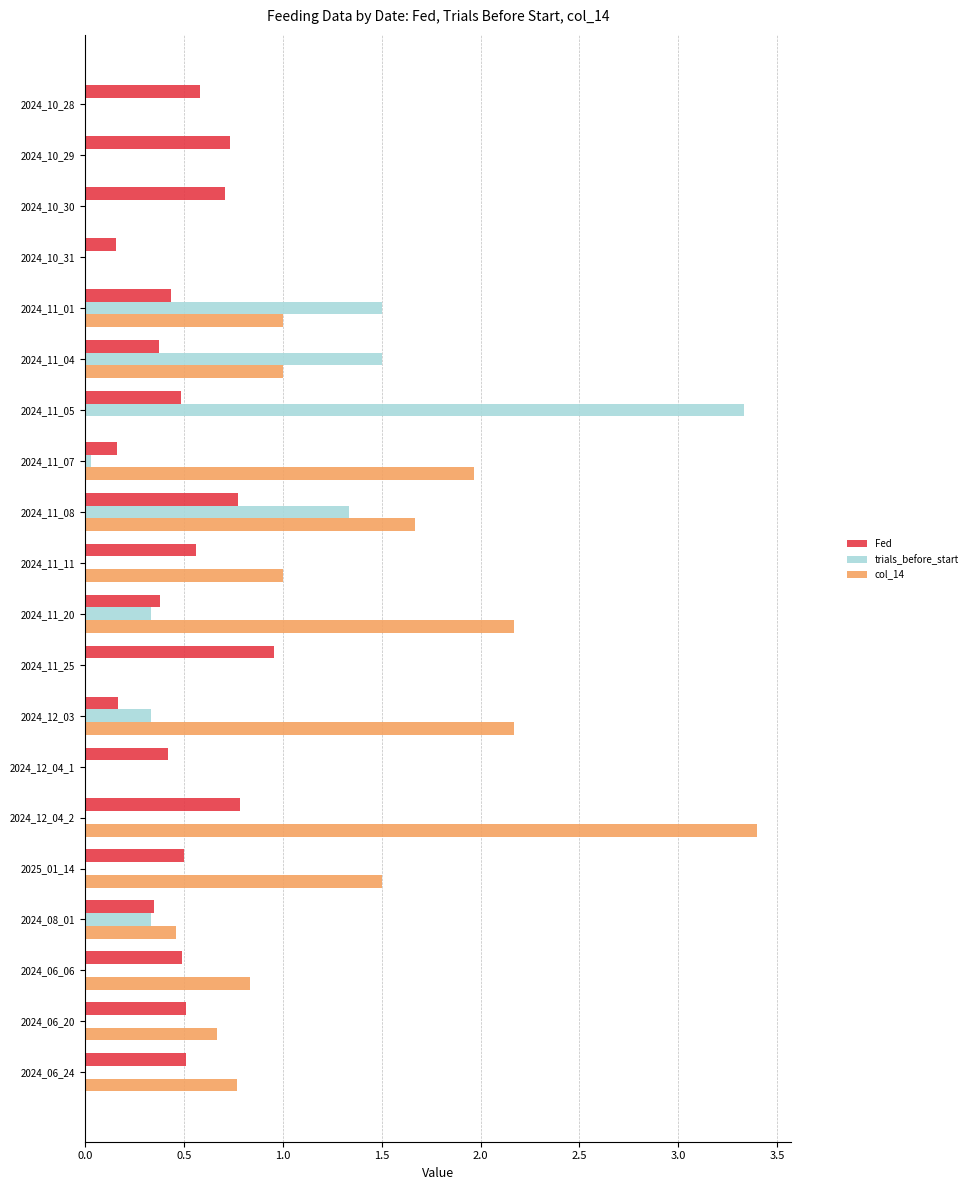

The Fed series shows 0.5 at 2025_01_14. True or false?

True